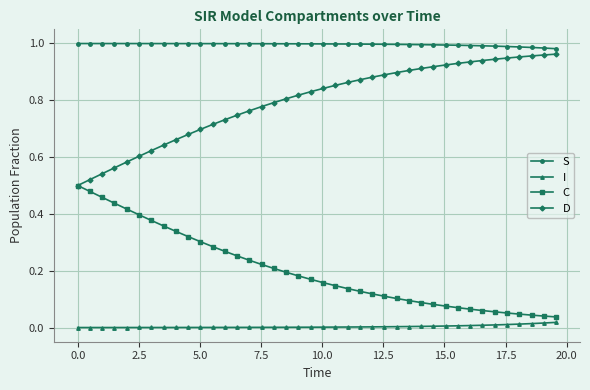

Rank the series by their average value, from lowest to highest.

I, C, D, S